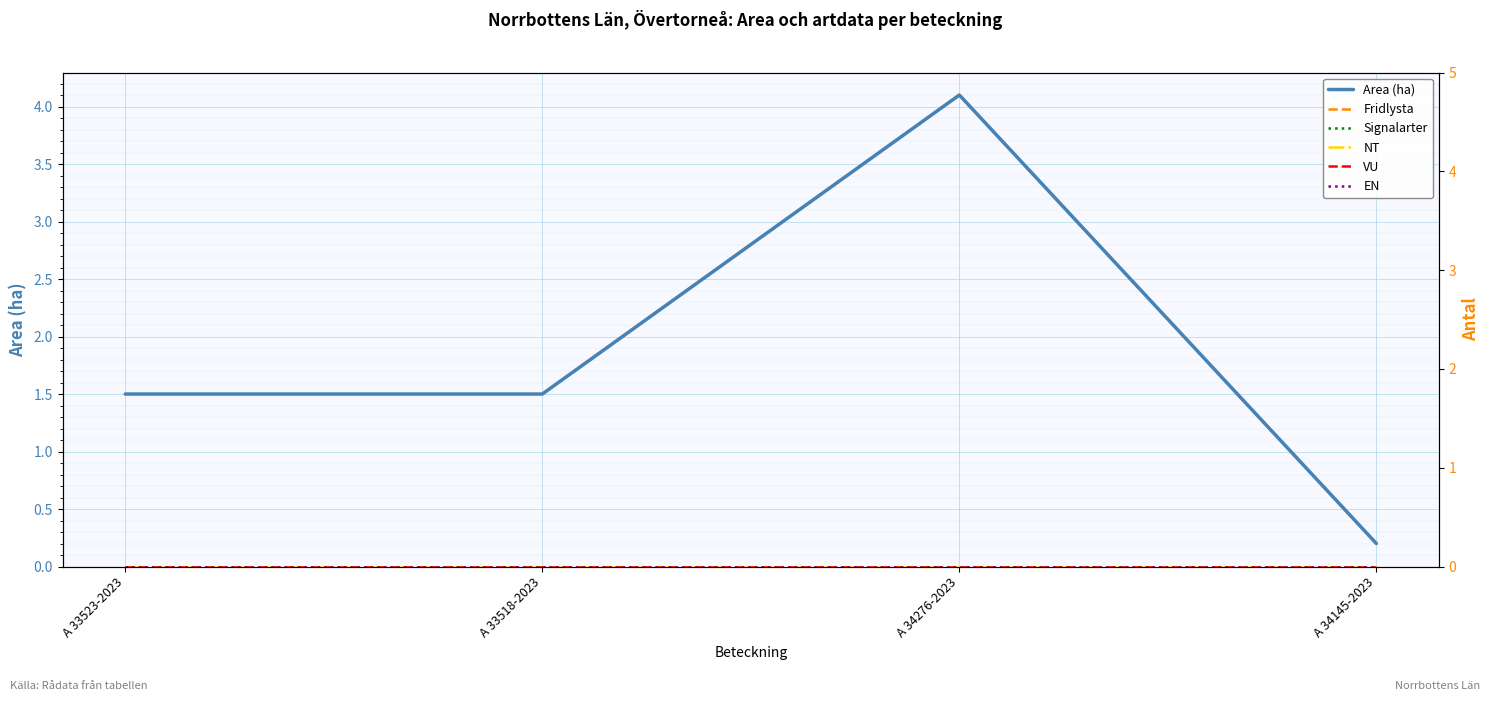

What are all the series names shown in the legend?

Area (ha), Fridlysta, Signalarter, NT, VU, EN